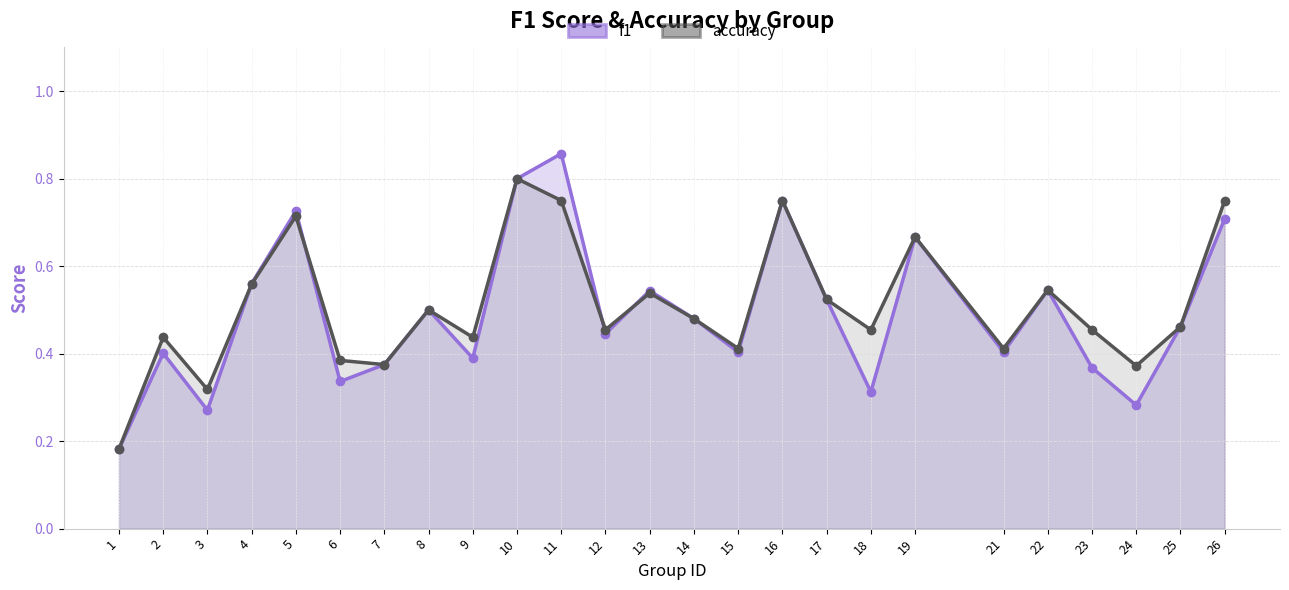

Count the f1 values in the range 0 to 1.

25